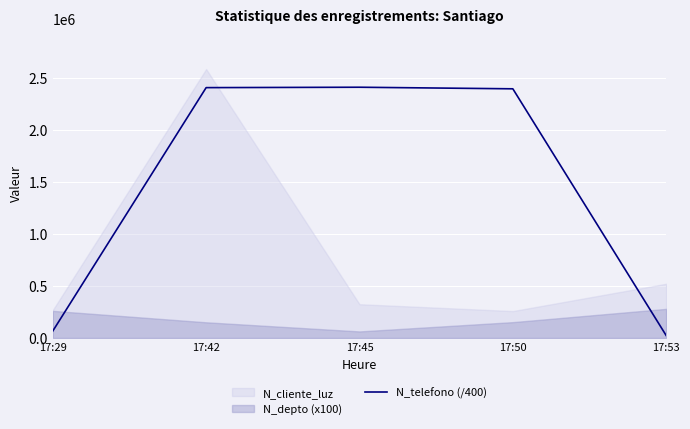

Is it true that the value at 17:50 is 2396785.8?

True